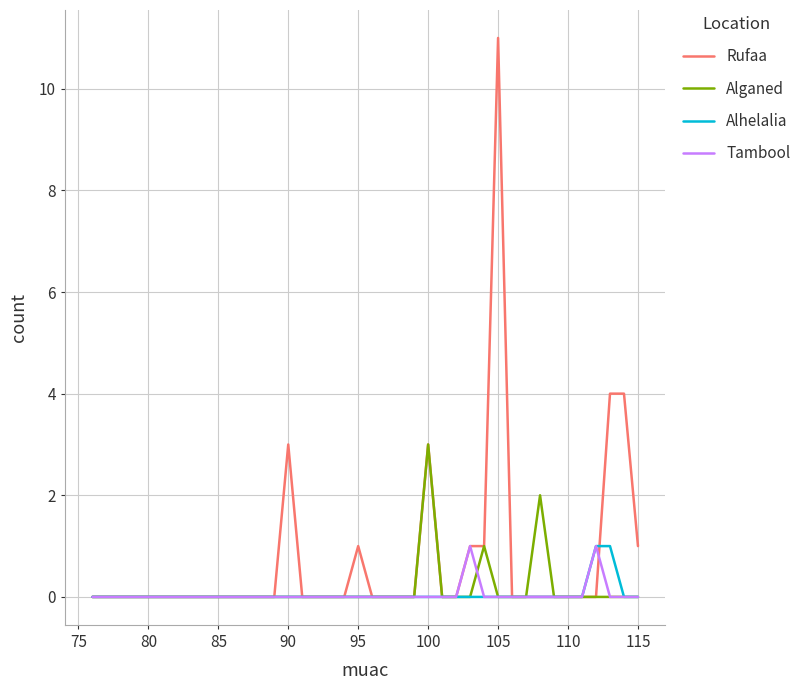

How many values in Rufaa are above zero?

9